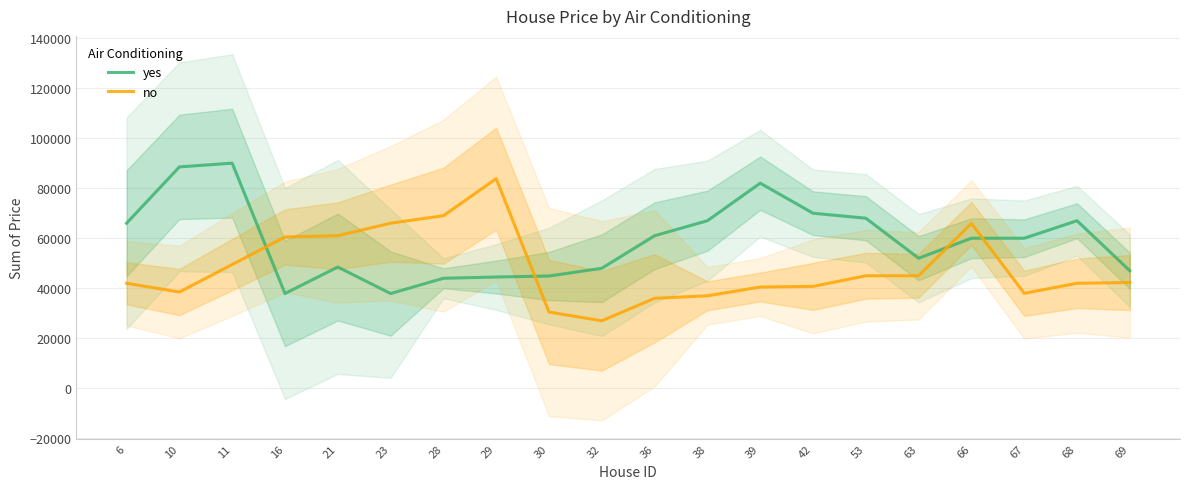

How many lines are shown in the chart?

2